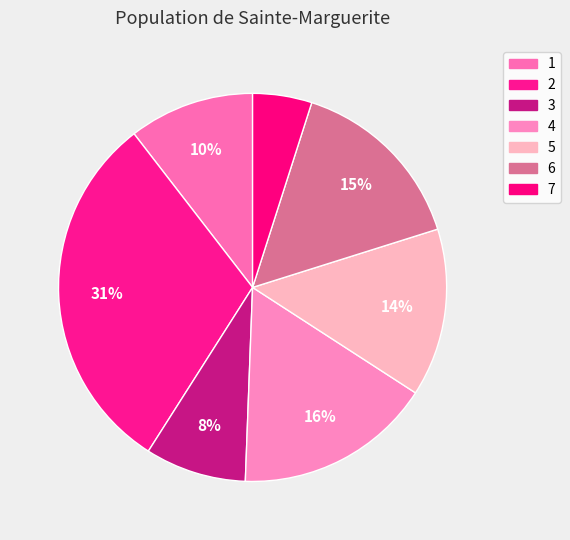

Which category has the biggest portion of the pie?

2